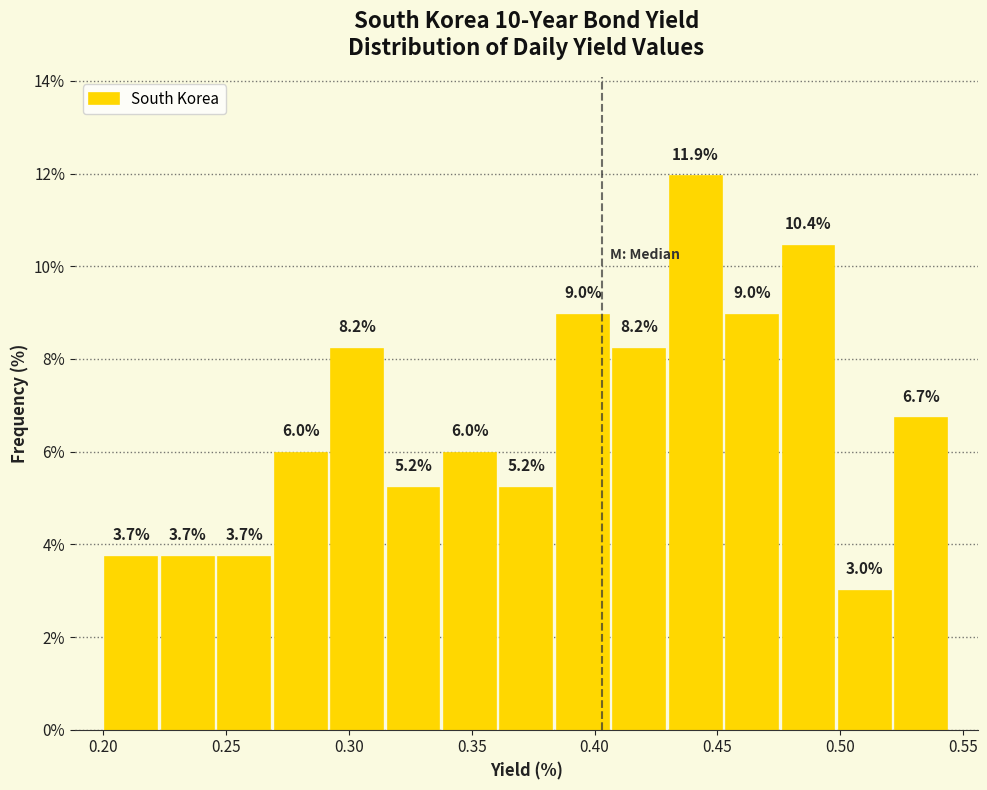

Reading left to right, transcribe this chart: for each bar, give the range it covers on the x-axis and its height. The bar edges are not printed on the chart, so give them approximately, as read against the axis.

0.200 to 0.225: 3.7
0.225 to 0.245: 3.7
0.245 to 0.270: 3.7
0.270 to 0.290: 6.0
0.290 to 0.315: 8.2
0.315 to 0.340: 5.2
0.340 to 0.360: 6.0
0.360 to 0.385: 5.2
0.385 to 0.405: 9.0
0.405 to 0.430: 8.2
0.430 to 0.455: 11.9
0.455 to 0.475: 9.0
0.475 to 0.500: 10.4
0.500 to 0.520: 3.0
0.520 to 0.545: 6.7